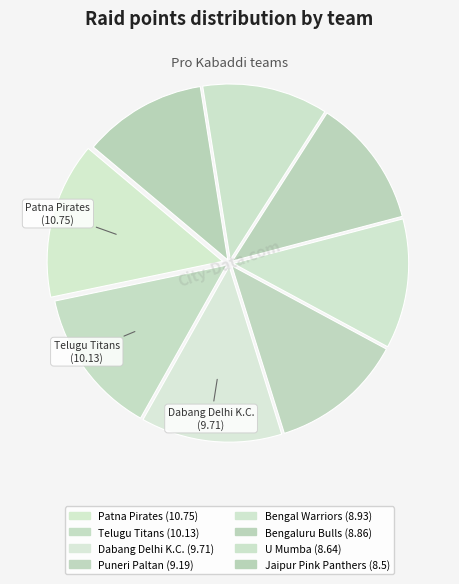

True or false: Jaipur Pink Panthers accounts for 5% of the total.

False